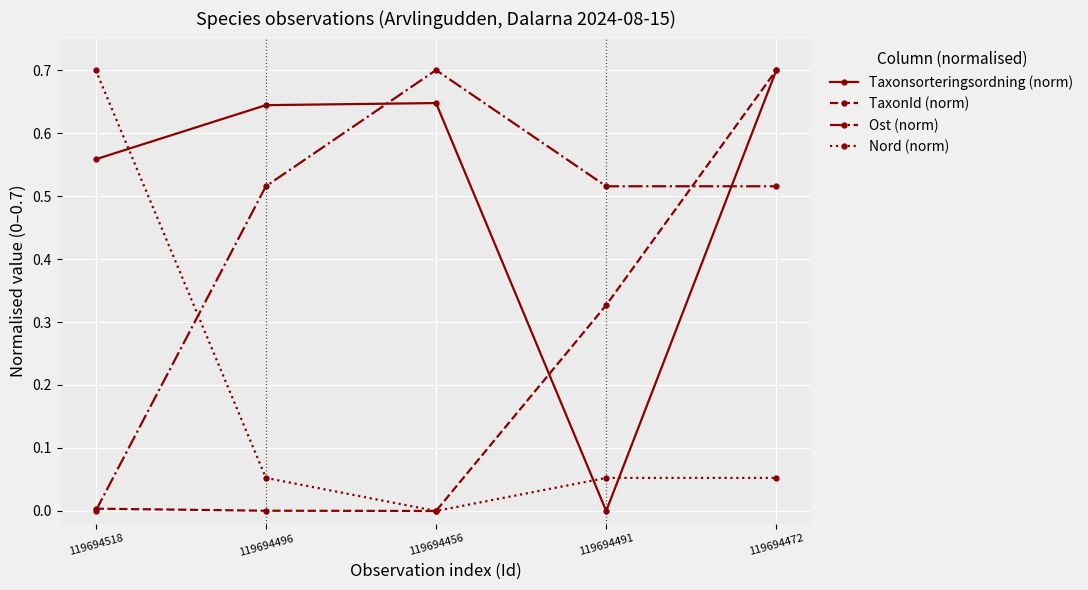

How many series are shown in this chart?

4